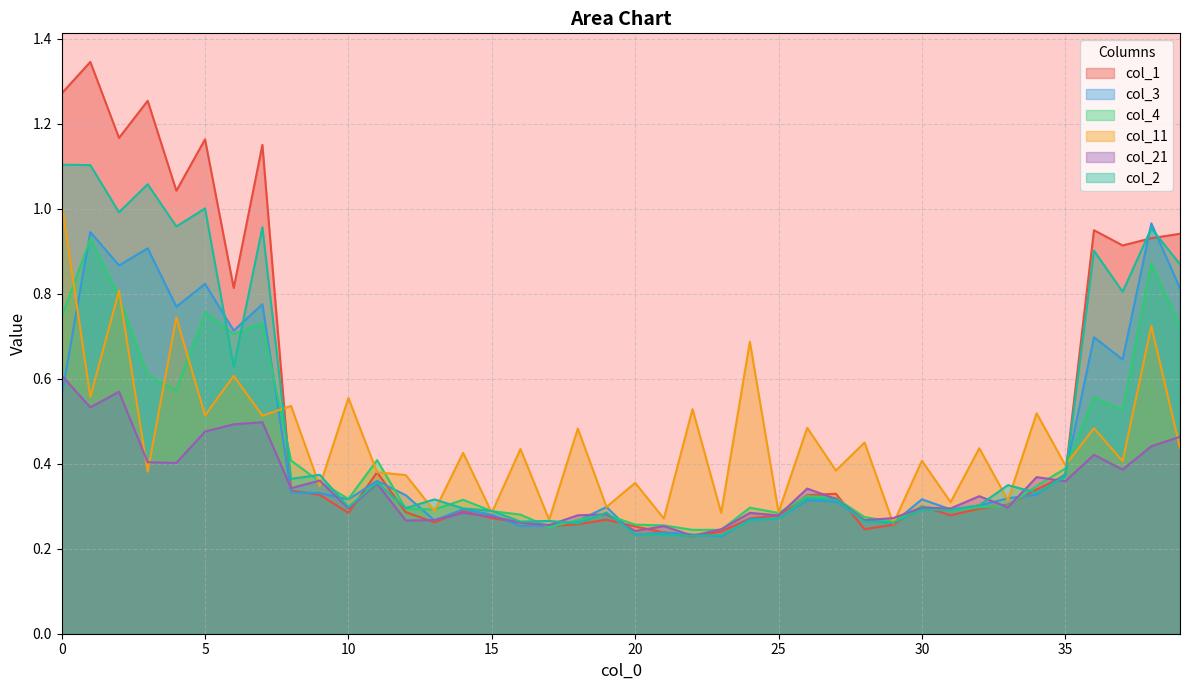

At which label is col_1 closest to 0?

22